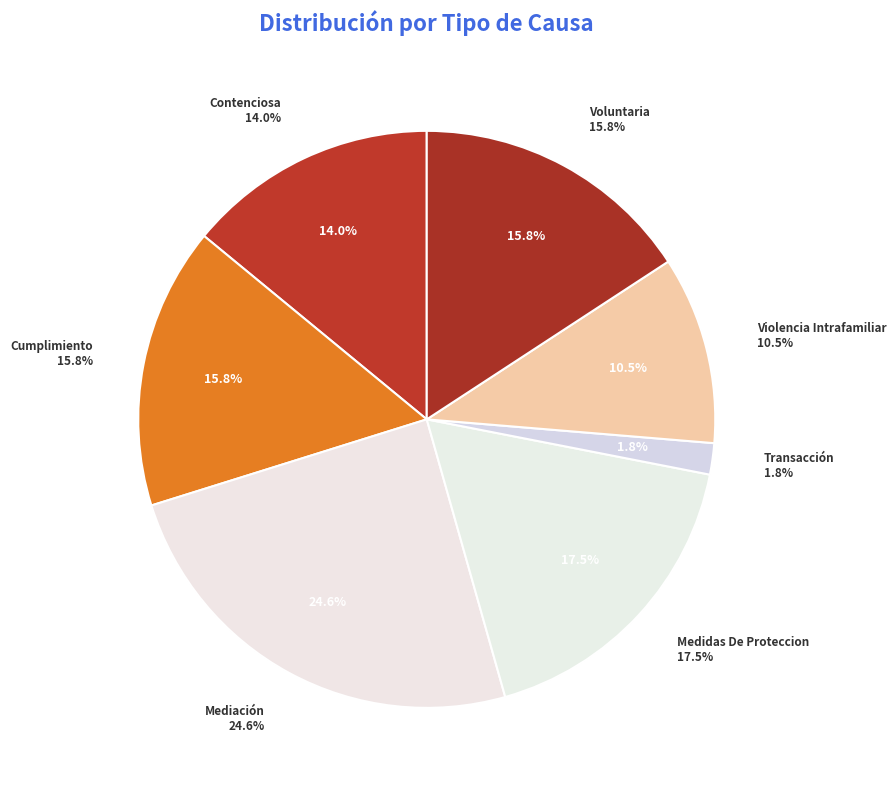

To the nearest percent, what portion does Contenciosa represent?

14%